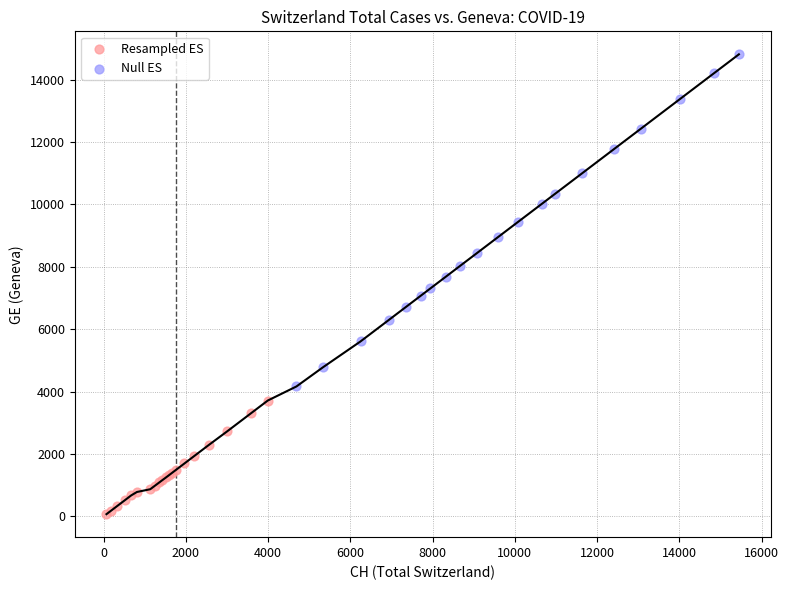

Which series reaches the maximum Y coordinate?

Null ES